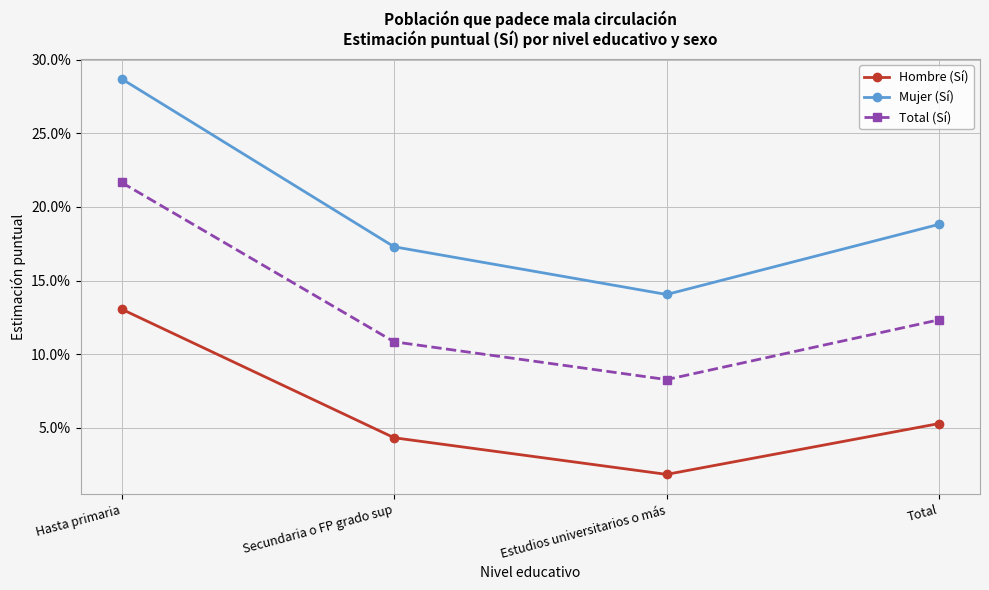

Is this an area chart (filled region under the line)?

No